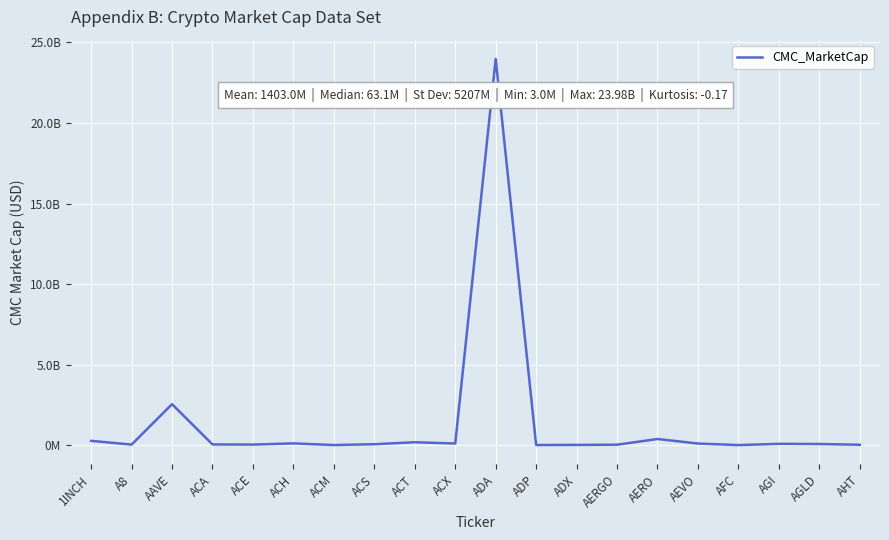

At which category does the chart reach its minimum across all series?

AFC